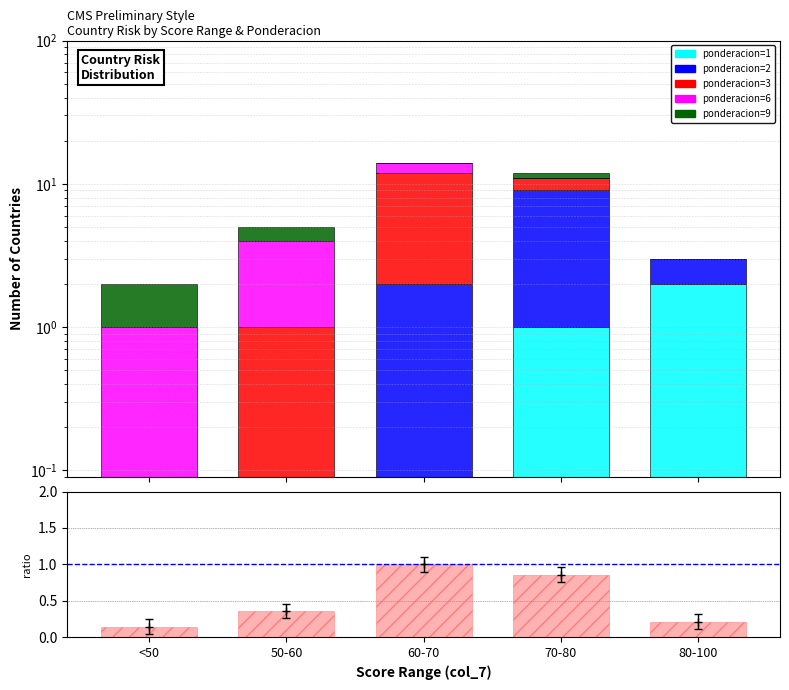

What is the maximum value for ponderacion=2?

8.0